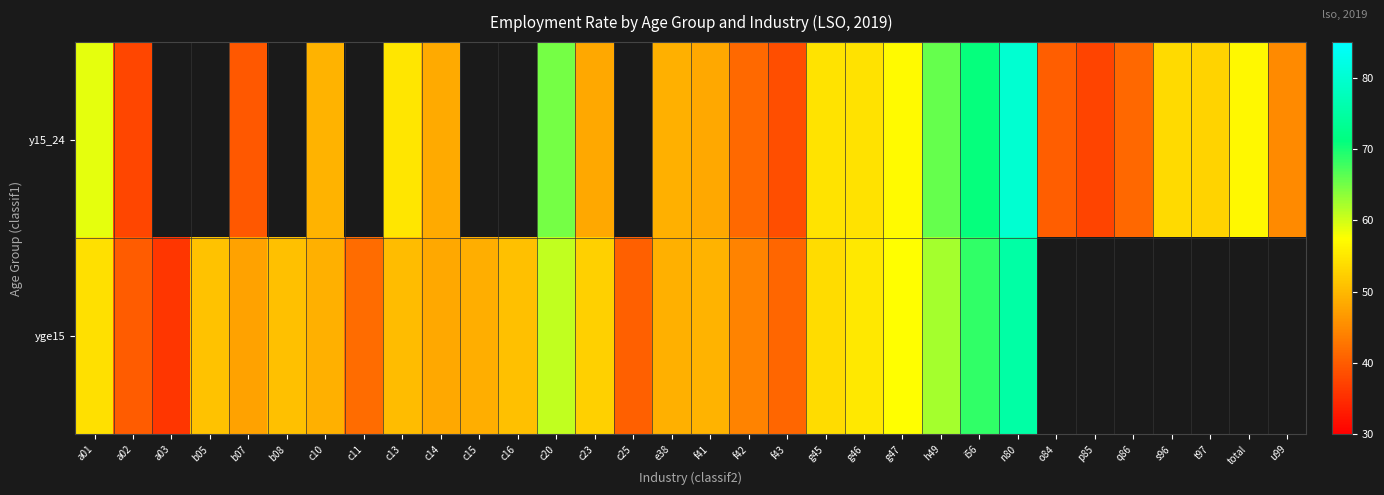

What is the smallest value displayed?

35.8